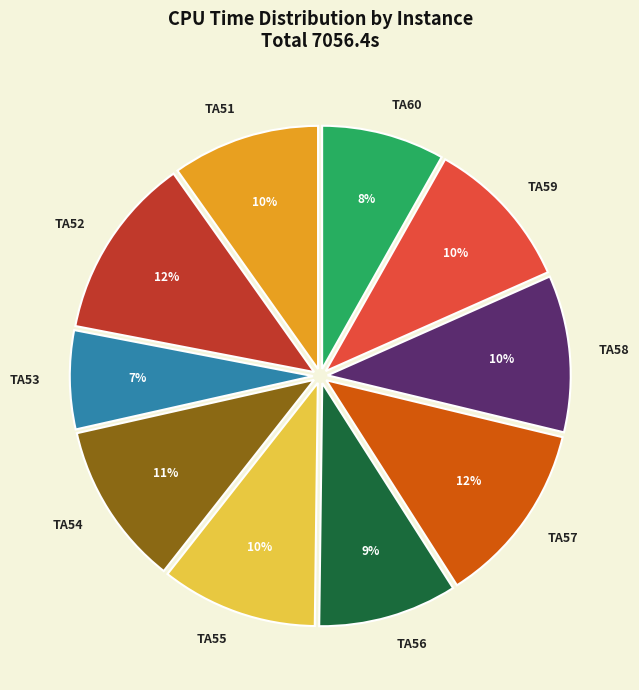

Is it true that TA55 is 23% of the pie?

False